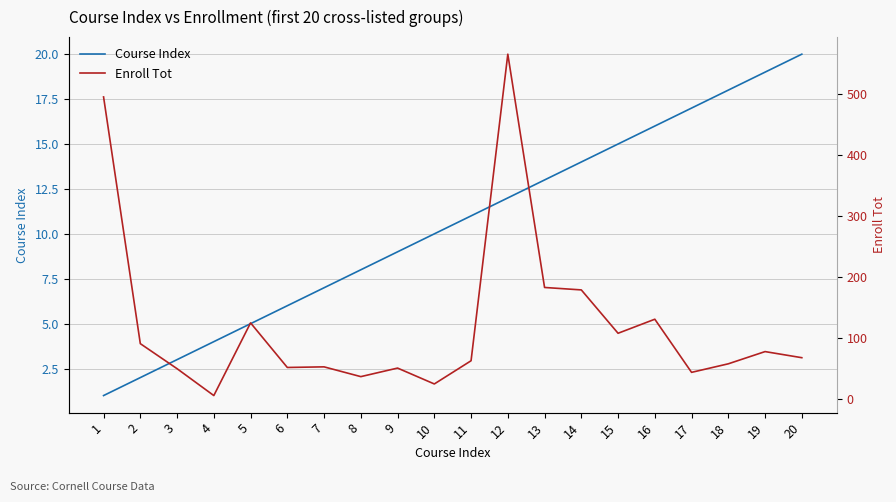

What is the value of the Course Index point at the 3rd from the left?

3